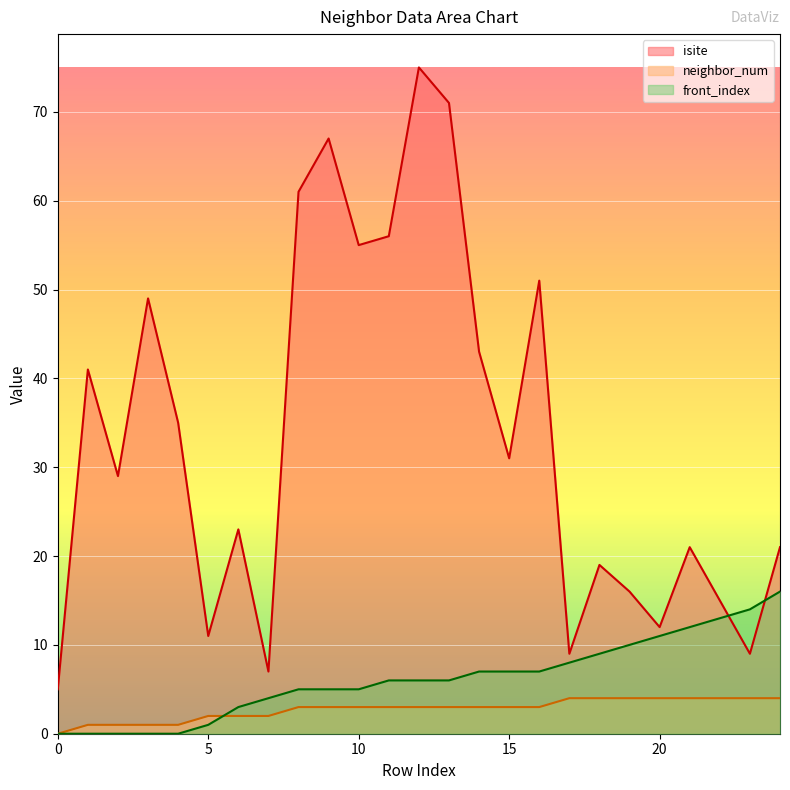

True or false: front_index and isite intersect in this chart.

True